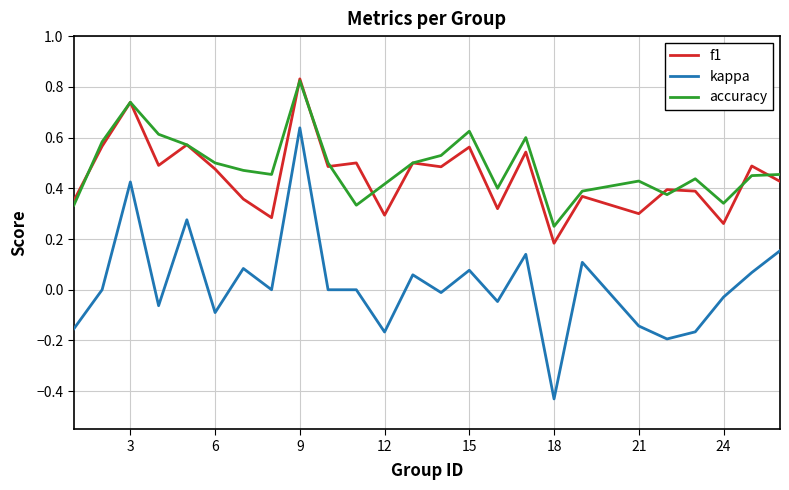

True or false: kappa and f1 intersect in this chart.

False